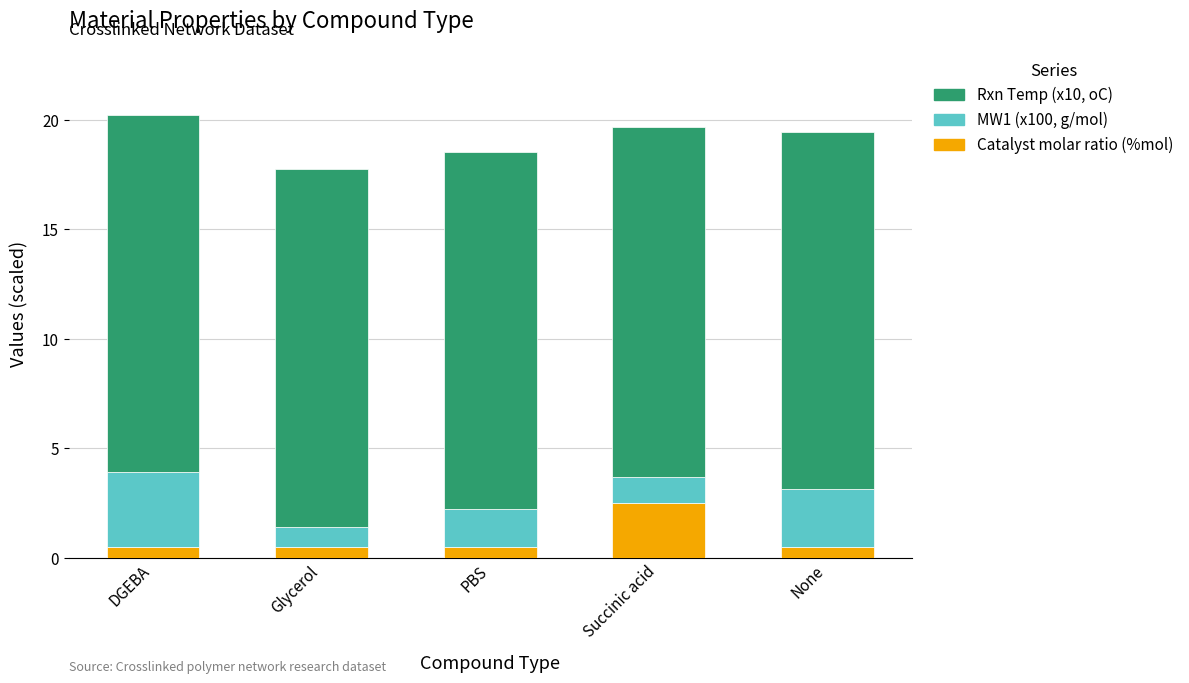

Reading left to right, list the values for the Catalyst molar ratio (%mol) series.

DGEBA=0.5	Glycerol=0.5	PBS=0.5	Succinic acid=2.5	None=0.5